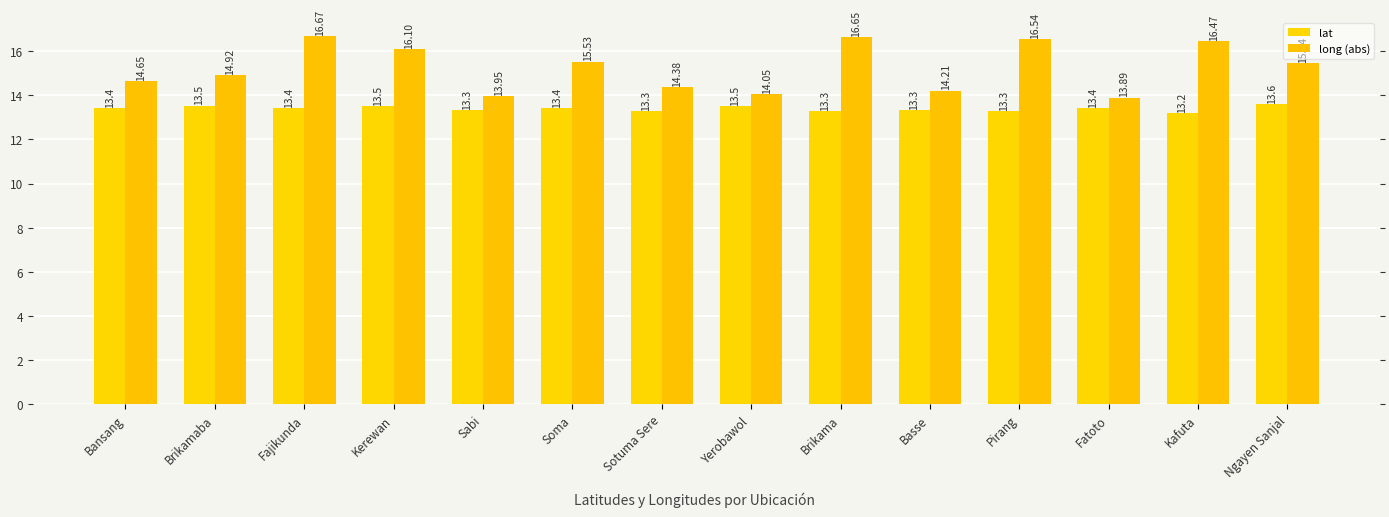

List the series in order of their overall mean, lowest first.

lat, long (abs)